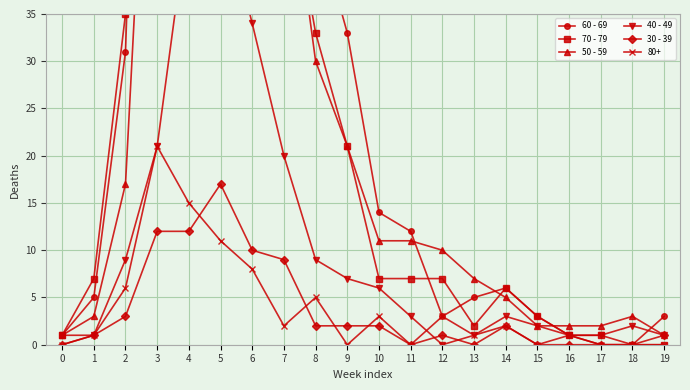

True or false: 30 - 39 and 50 - 59 cross at least once.

False